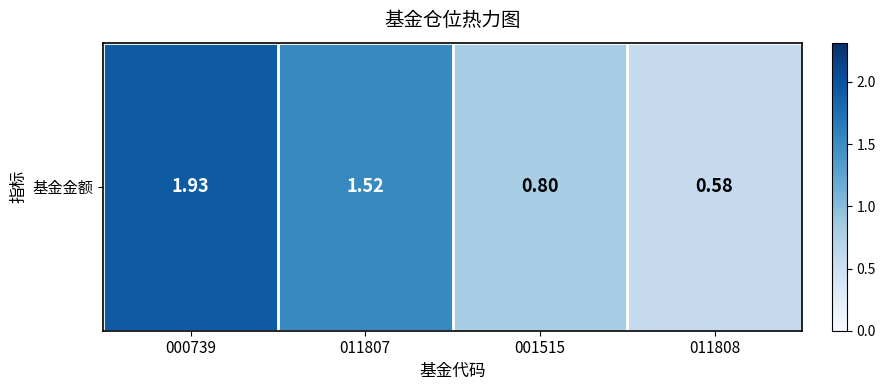

What is the maximum value shown in the chart?

1.9